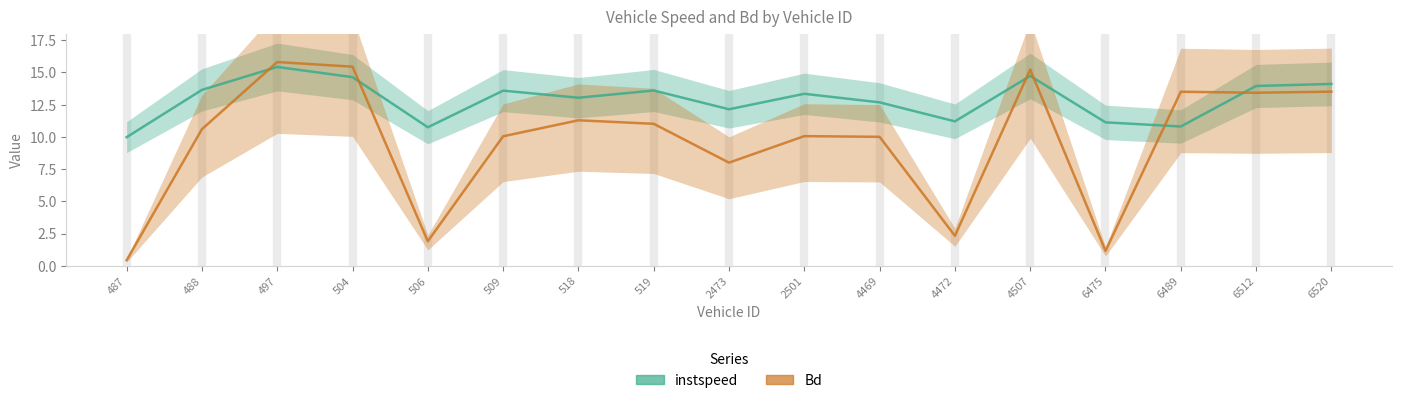

True or false: Bd has a value of 1.9 at 506.0.

True